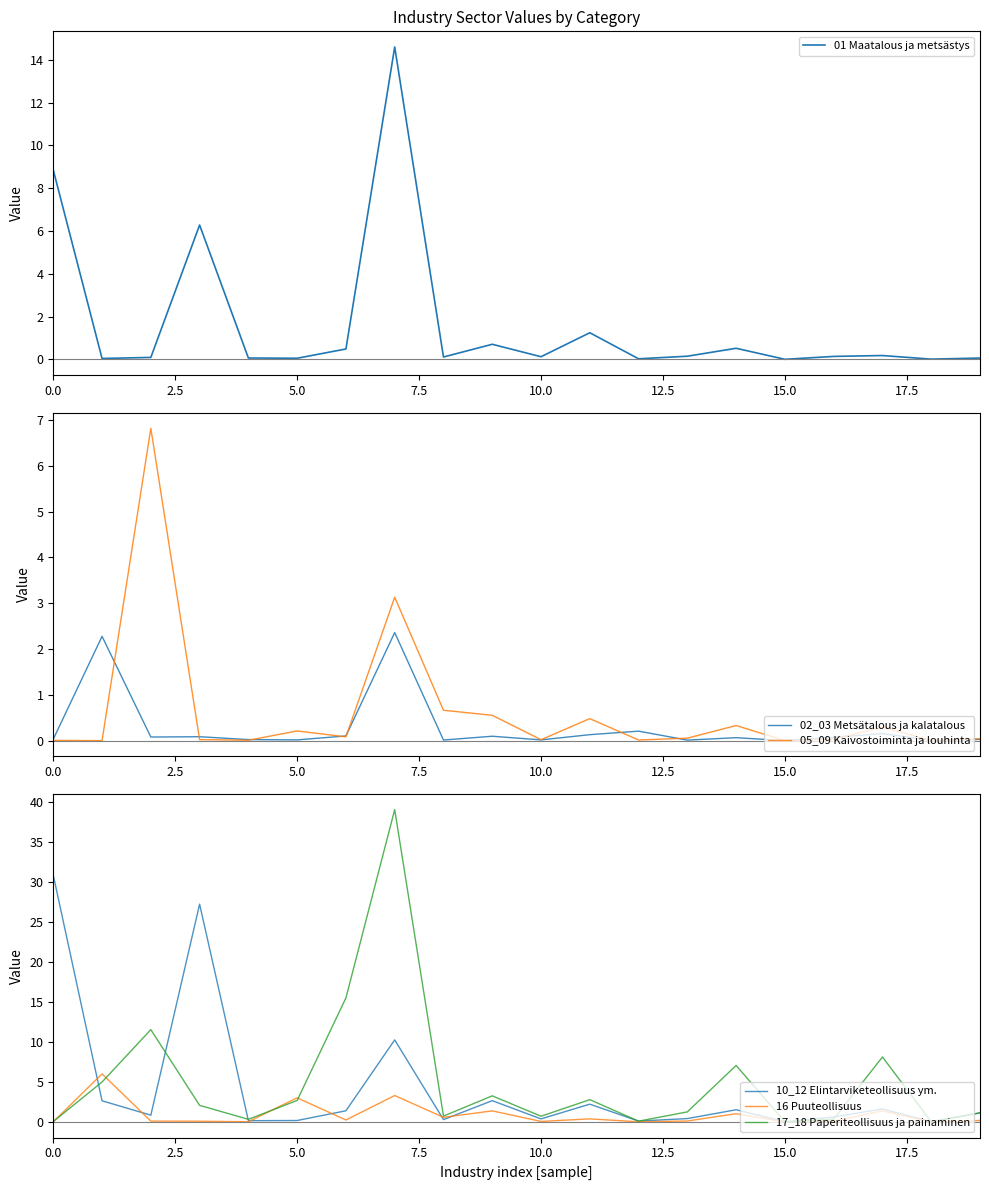

Rank the series by their maximum value, from highest to lowest.

17_18 Paperiteollisuus ja painaminen, 10_12 Elintarviketeollisuus ym., 01 Maatalous ja metsästys, 05_09 Kaivostoiminta ja louhinta, 16 Puuteollisuus, 02_03 Metsätalous ja kalatalous